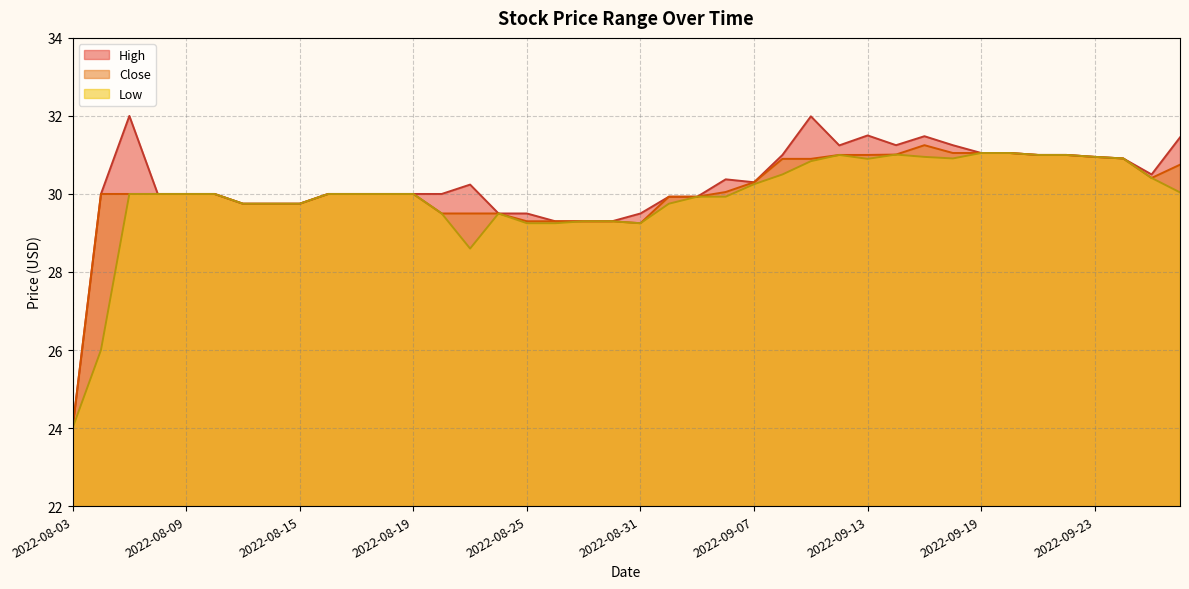

What is the label of the 34th point from the left?

2022-09-20